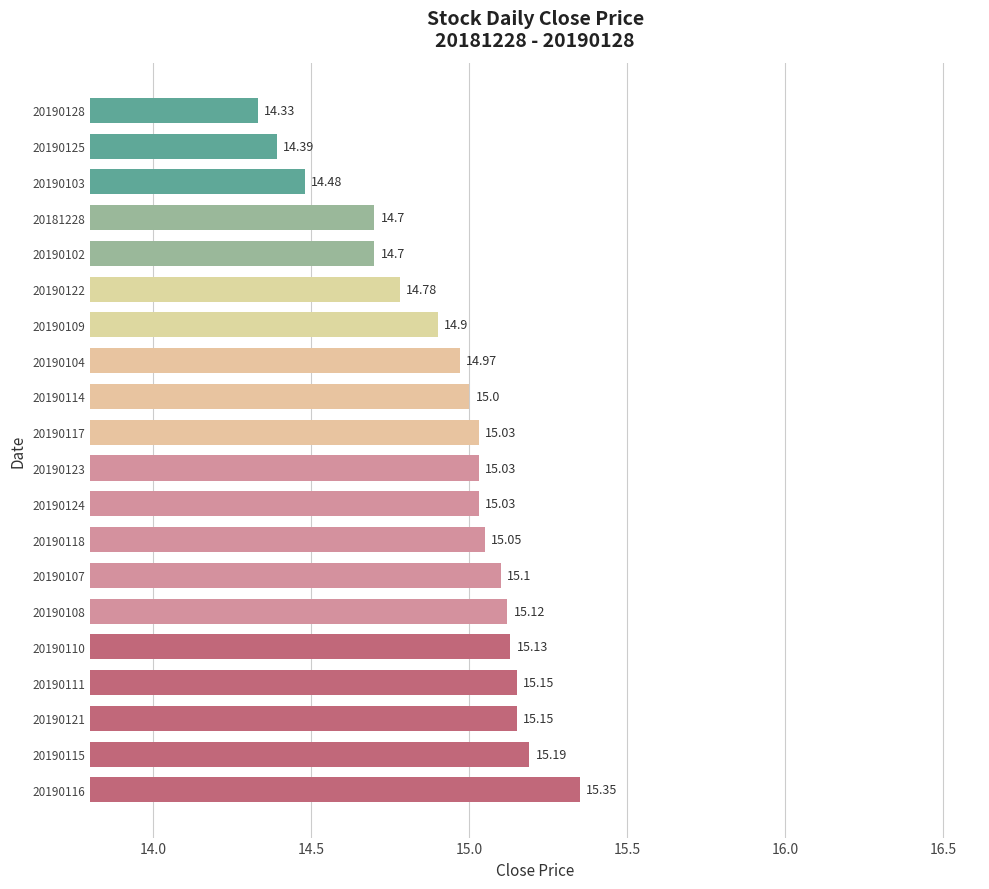

Which has a higher value, 20190124 or 20190107?

20190107